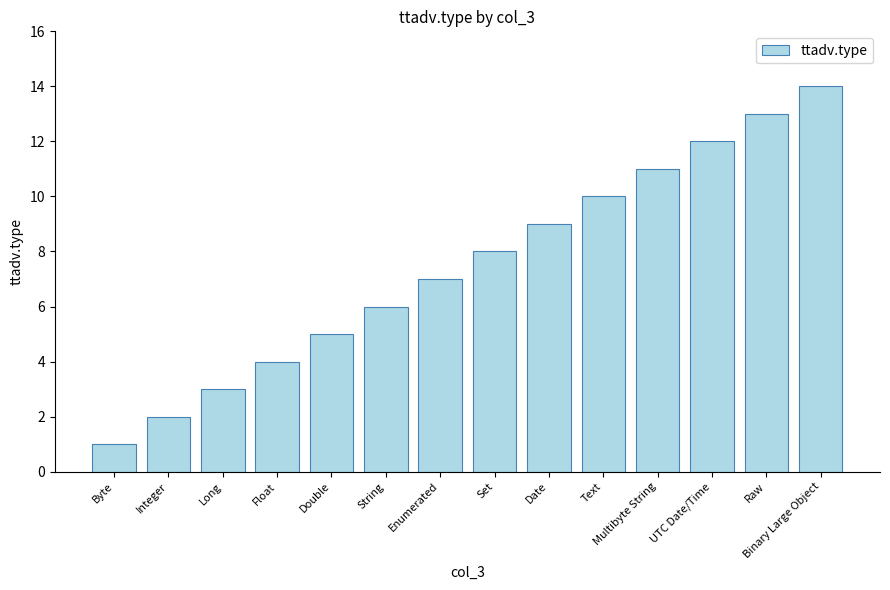

Where is the data nearest to the value 7?

Enumerated